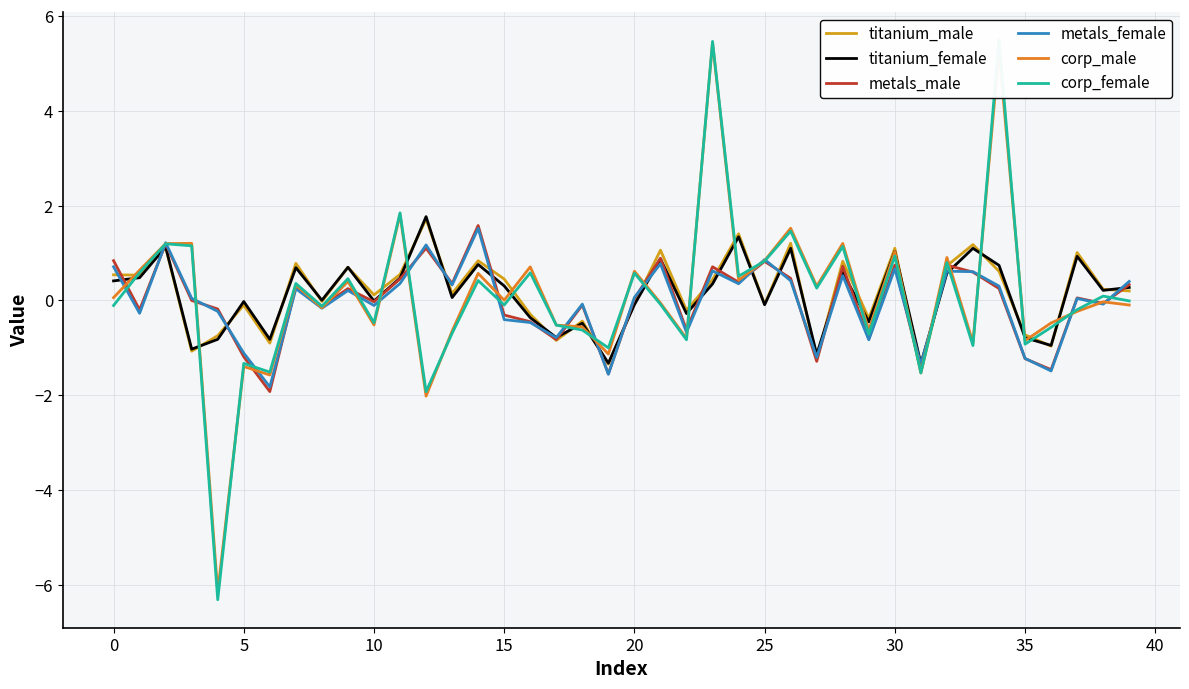

Reading left to right, list all the values displayed in this chart.

titanium_male: 0.5	0.5	1.1	-1.1	-0.7	-0.1	-0.9	0.8	-0.0	0.7	0.1	0.5	1.7	0.1	0.8	0.5	-0.3	-0.8	-0.4	-1.3	-0.1	1.1	-0.2	0.4	1.4	-0.1	1.2	-1.2	0.8	-0.4	1.1	-1.5	0.7	1.2	0.6	-0.7	-1.0	1.0	0.2	0.2
titanium_female: 0.4	0.5	1.1	-1.0	-0.8	-0.0	-0.8	0.7	0.0	0.7	-0.0	0.5	1.8	0.1	0.8	0.3	-0.4	-0.8	-0.5	-1.3	-0.1	0.9	-0.3	0.3	1.3	-0.1	1.1	-1.1	0.6	-0.5	1.0	-1.3	0.6	1.1	0.7	-0.8	-0.9	0.9	0.2	0.3
metals_male: 0.8	-0.2	1.2	-0.0	-0.2	-1.2	-1.9	0.3	-0.1	0.2	-0.0	0.5	1.1	0.4	1.6	-0.3	-0.4	-0.8	-0.1	-1.5	0.0	0.9	-0.6	0.7	0.4	0.8	0.5	-1.3	0.7	-0.8	0.7	-1.4	0.7	0.6	0.3	-1.2	-1.5	0.1	-0.1	0.3
metals_female: 0.7	-0.3	1.2	0.0	-0.2	-1.1	-1.8	0.2	-0.2	0.2	-0.1	0.4	1.2	0.3	1.5	-0.4	-0.5	-0.8	-0.1	-1.6	0.1	0.8	-0.7	0.6	0.4	0.9	0.4	-1.2	0.5	-0.8	0.7	-1.3	0.6	0.6	0.3	-1.2	-1.5	0.0	-0.1	0.4
corp_male: 0.1	0.6	1.2	1.2	-6.1	-1.4	-1.6	0.3	-0.2	0.4	-0.5	1.8	-2.0	-0.6	0.6	0.0	0.7	-0.5	-0.6	-1.1	0.6	-0.1	-0.8	5.4	0.4	0.8	1.5	0.3	1.2	-0.6	1.0	-1.5	0.9	-0.9	5.3	-0.8	-0.5	-0.2	-0.0	-0.1
corp_female: -0.1	0.6	1.2	1.2	-6.3	-1.3	-1.5	0.4	-0.1	0.5	-0.5	1.8	-1.9	-0.7	0.4	-0.1	0.6	-0.5	-0.6	-1.0	0.6	-0.1	-0.8	5.5	0.5	0.8	1.5	0.3	1.1	-0.7	0.9	-1.5	0.8	-1.0	5.5	-0.9	-0.6	-0.2	0.1	-0.0